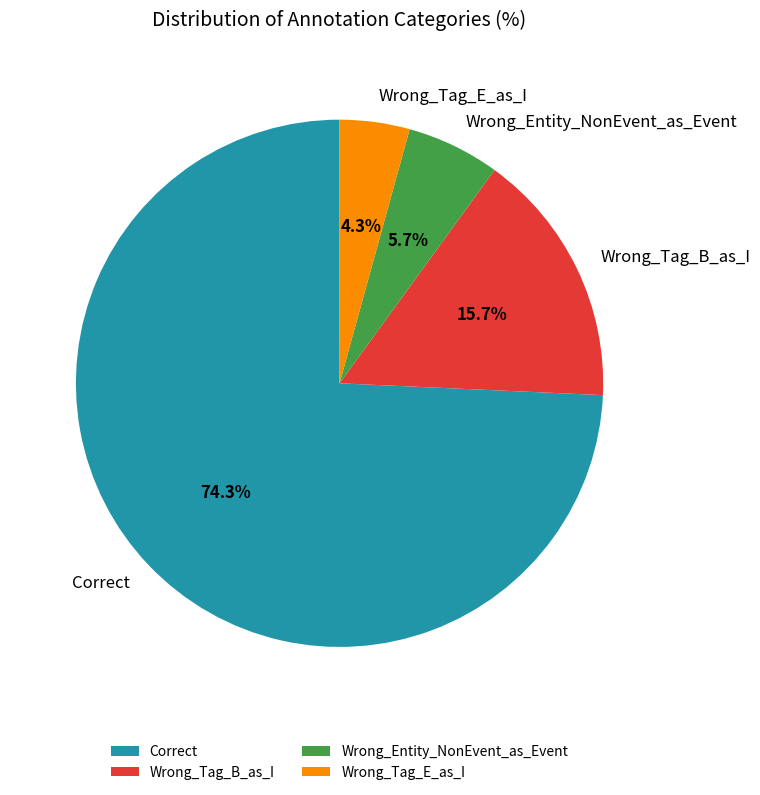

Does Wrong_Tag_E_as_I represent more than half of the total?

No